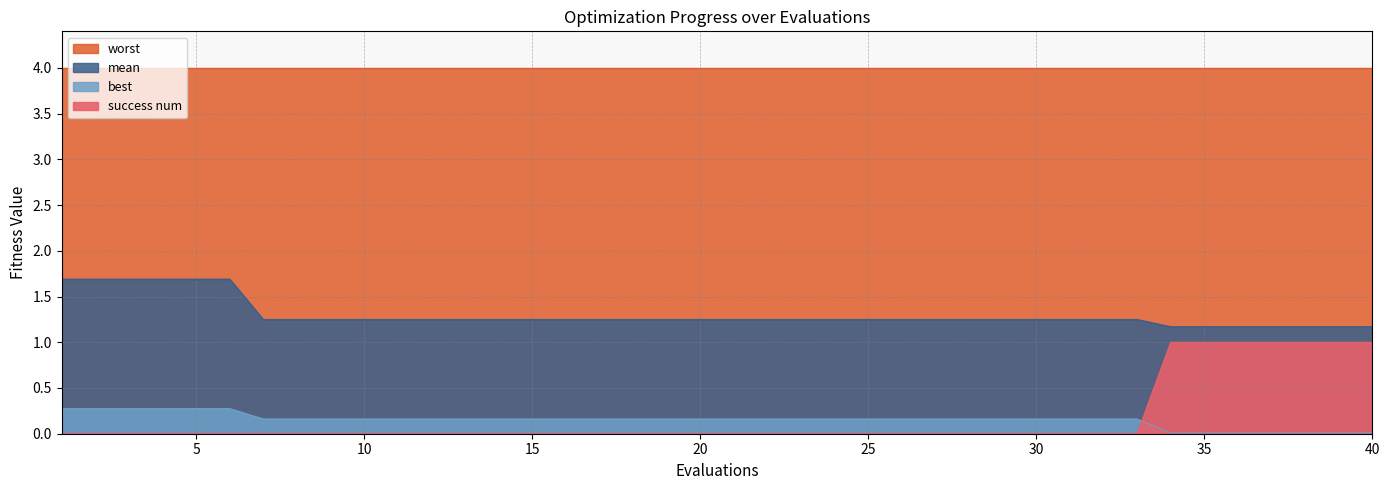

Where is success num nearest to the value 0?

1